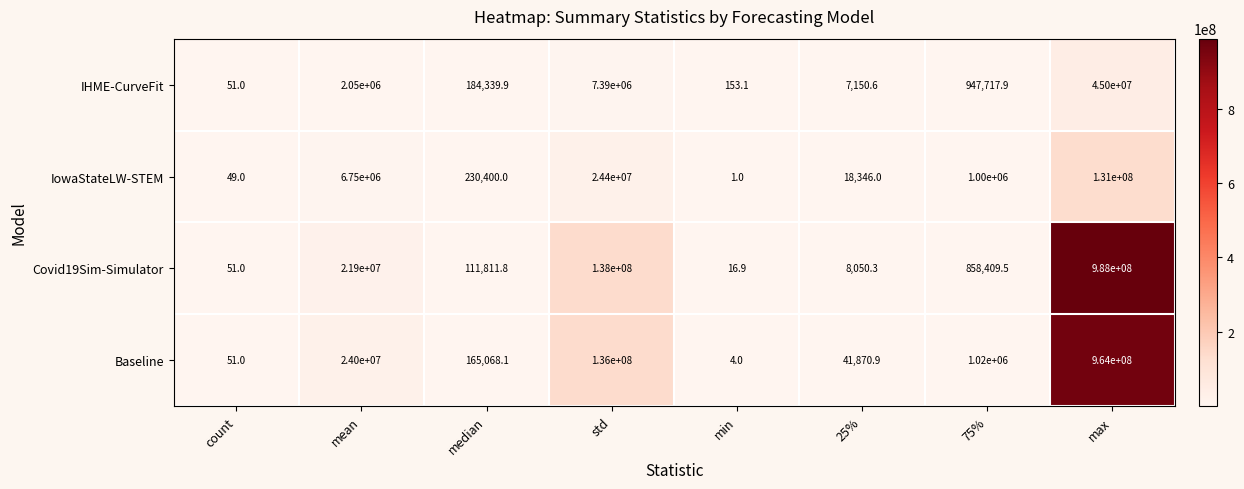

Where does the Covid19Sim-Simulator series first go above 858409?

mean